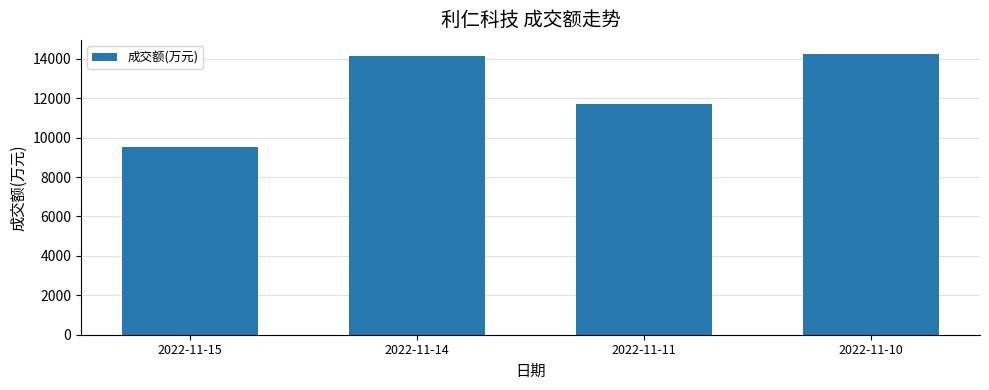

Reading right to left, transcribe all the data shown in this chart.

2022-11-10=14250	2022-11-11=11694	2022-11-14=14140	2022-11-15=9533